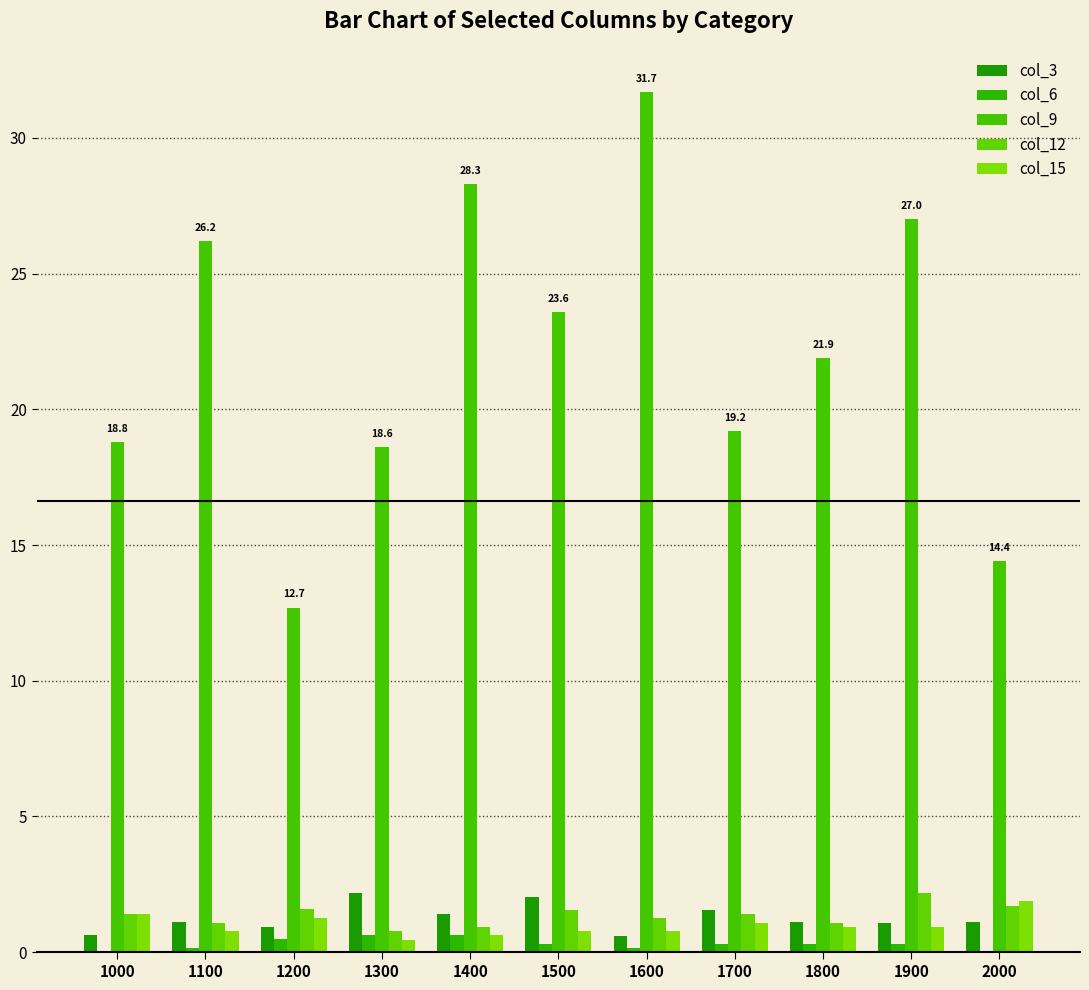

How many groups of bars are there?

11